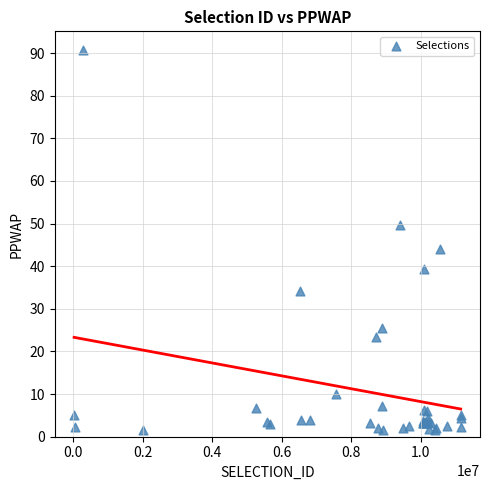

What Y value in the scatter plot is closest to 46?

44.0